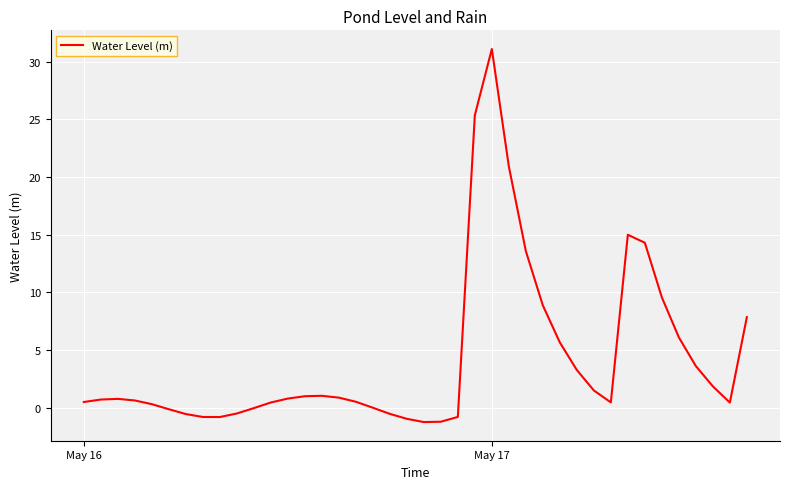

What is the average value?

4.2